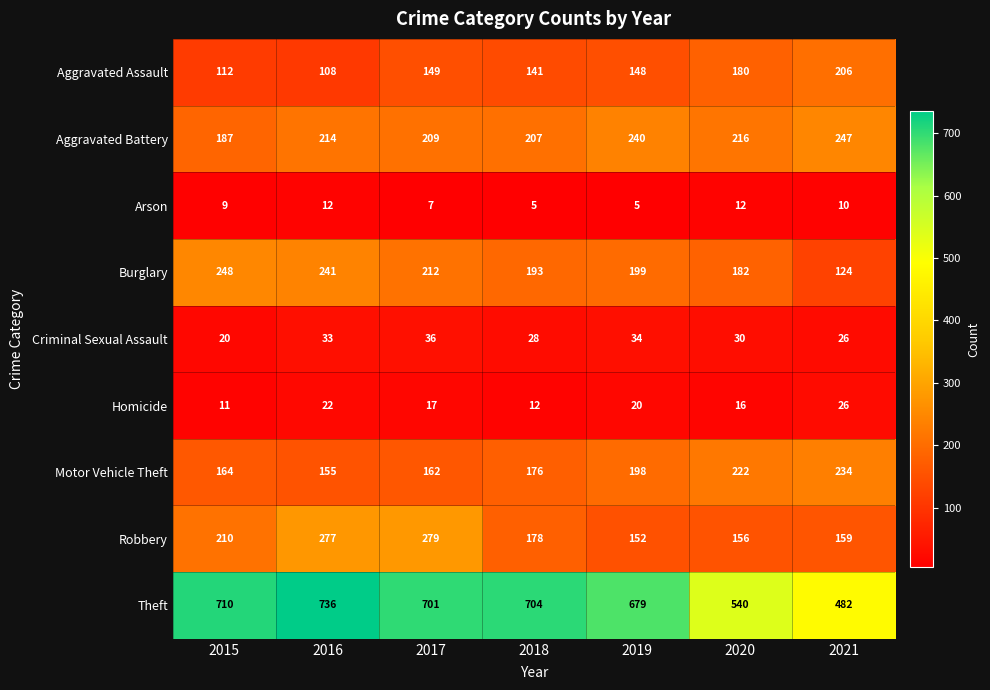

Which series changed the most between 2015 and 2017?

Robbery